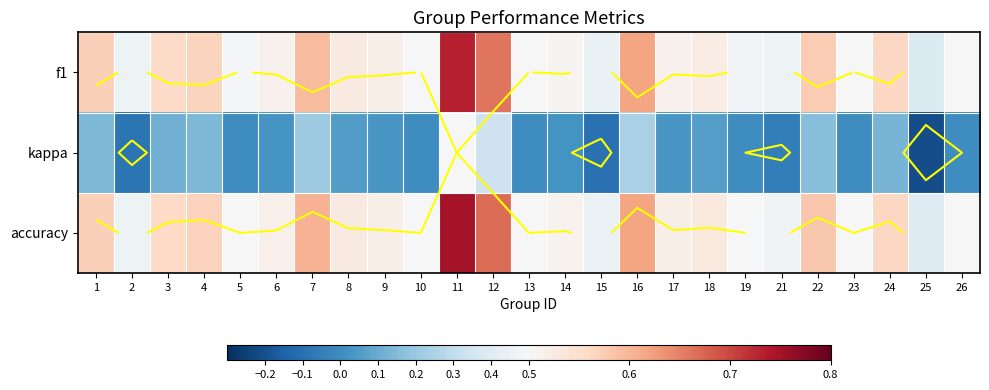

Is it true that f1 equals 0.6 at 1?

True